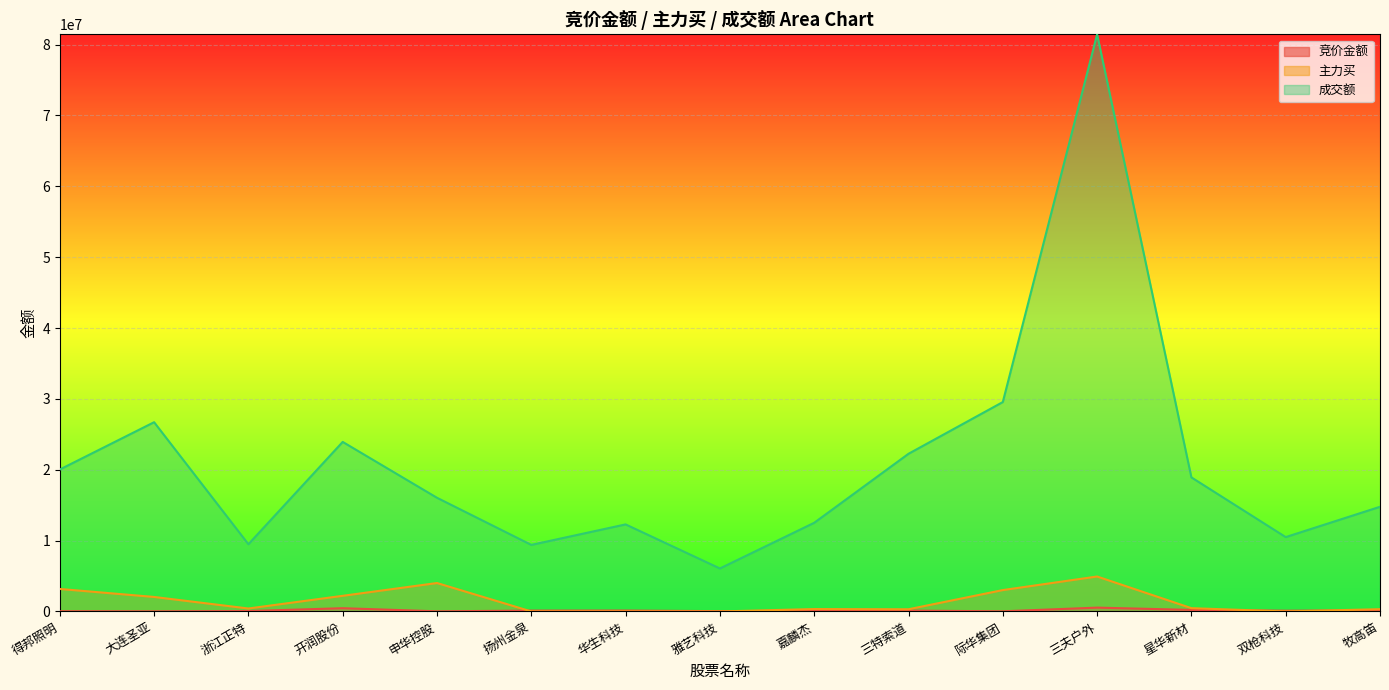

True or false: 成交额 has a value of 37363472 at 三夫户外.

False